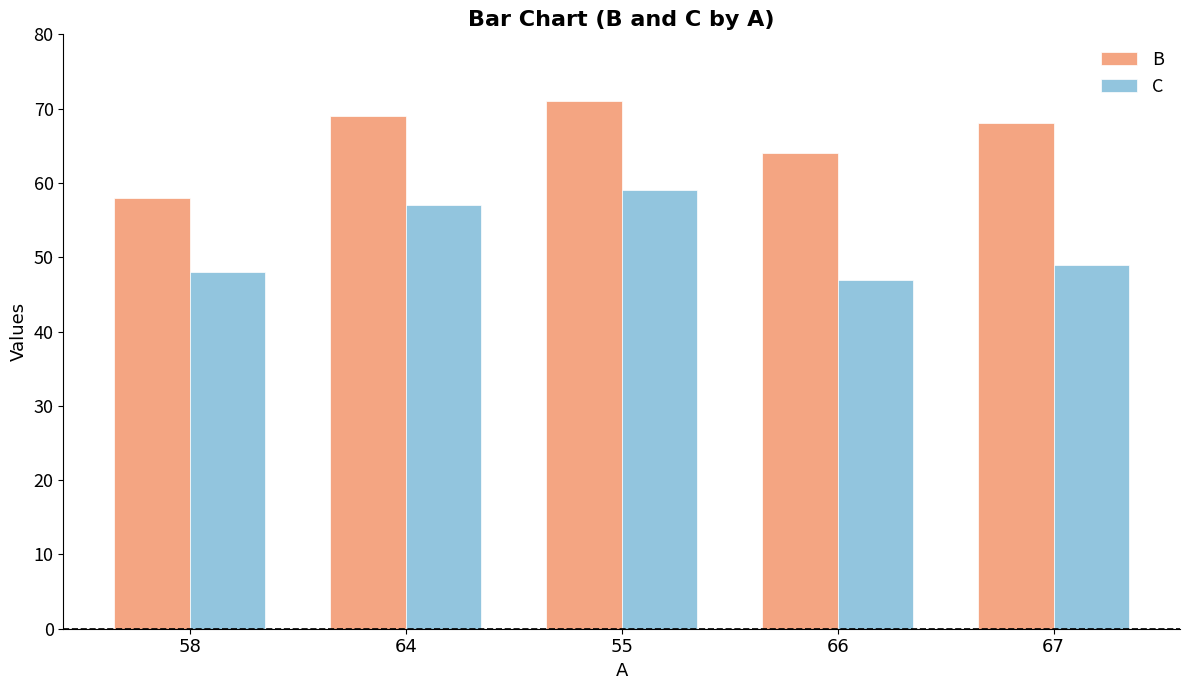

Rank the categories by B value from highest to lowest.

55, 64, 67, 66, 58